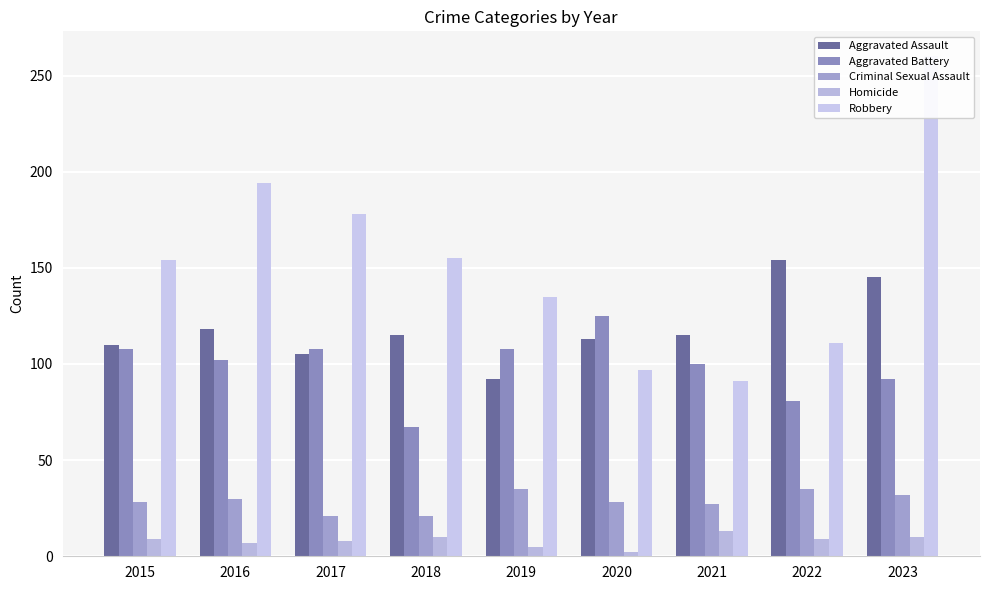

At how many categories does at least one series exceed 225?

1